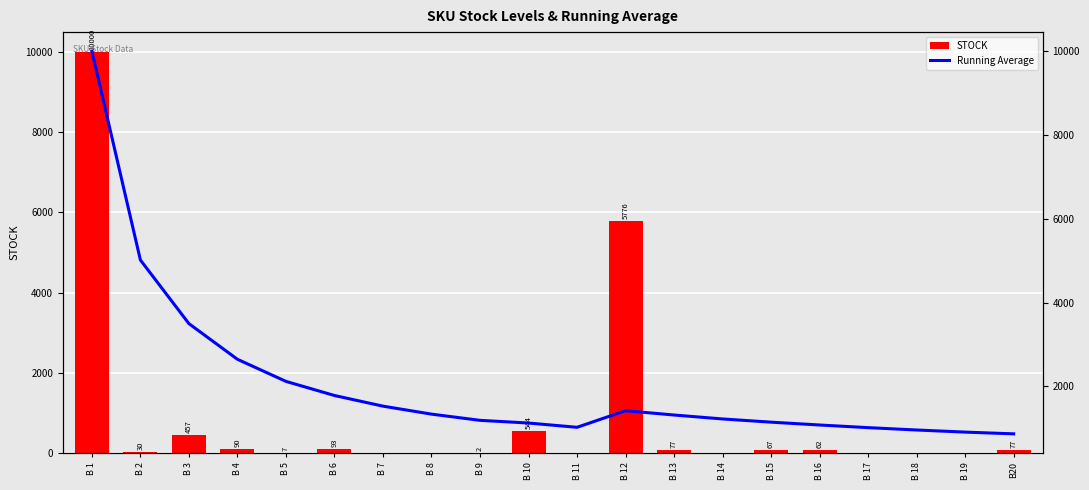

Which has a higher value, B 16 or B 6?

B 6